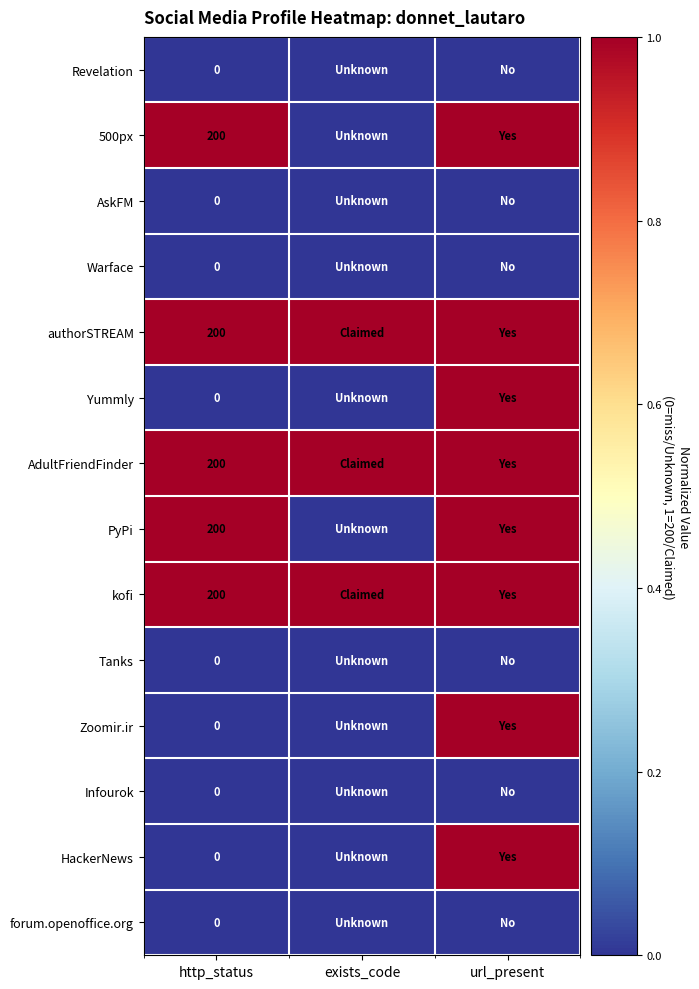

What is the spread (max minus min) of values at http_status?

200